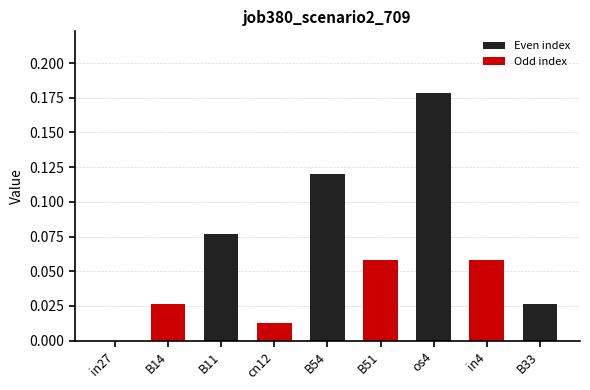

The chart shows a value of 0.0 at B33. True or false?

True